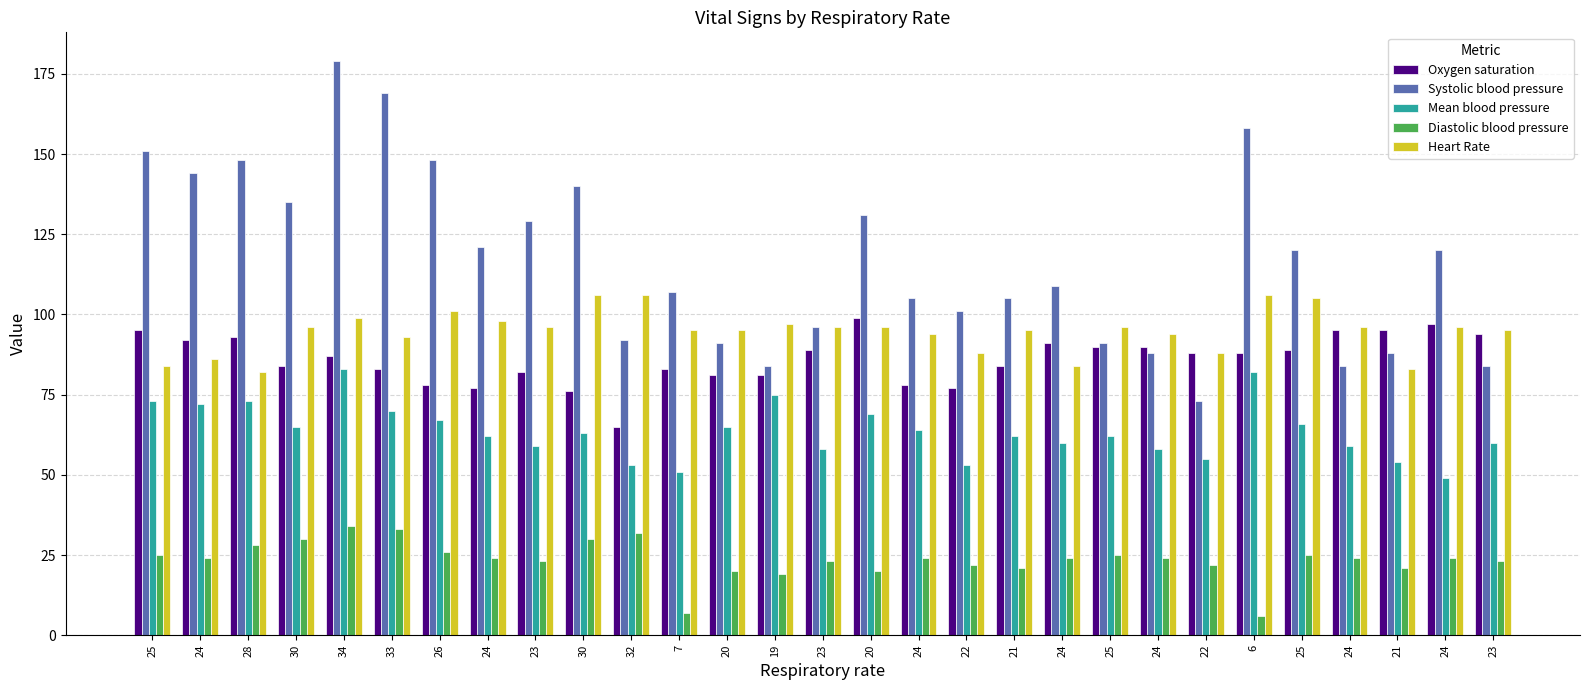

How many groups of bars are there?

29